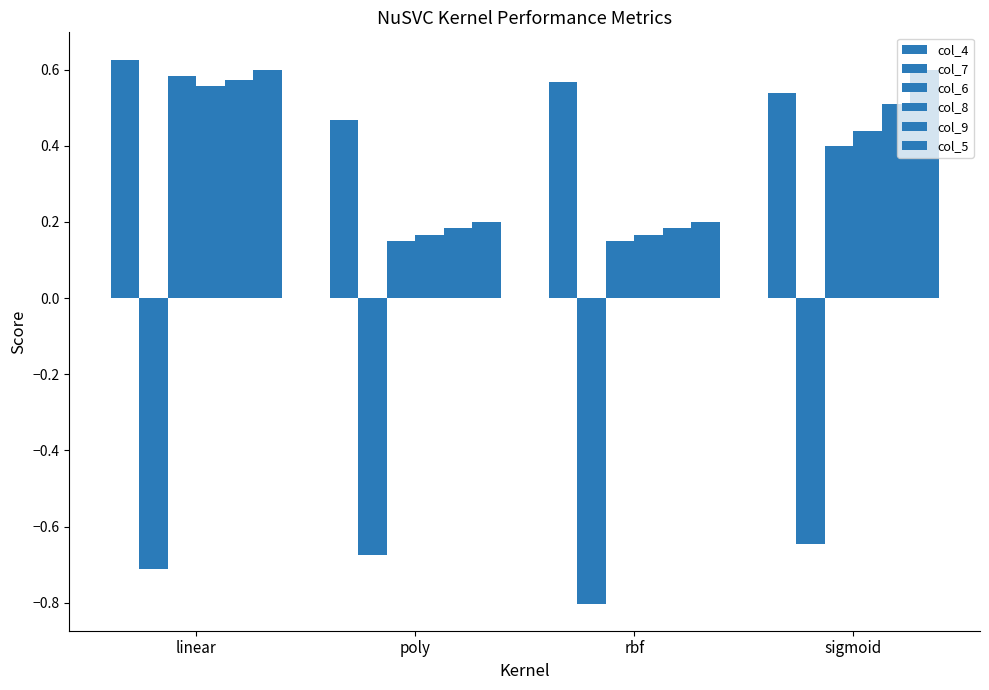

Which label corresponds to the largest value in the chart?

linear